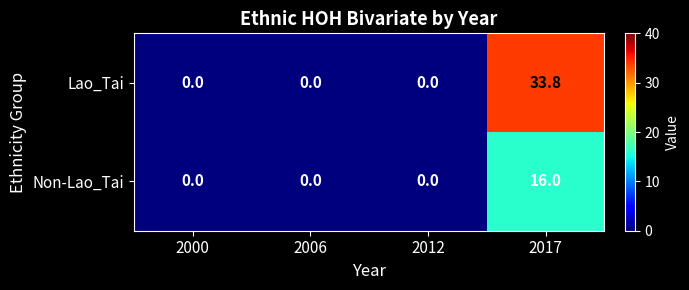

At which category does the chart reach its peak across all series?

2017